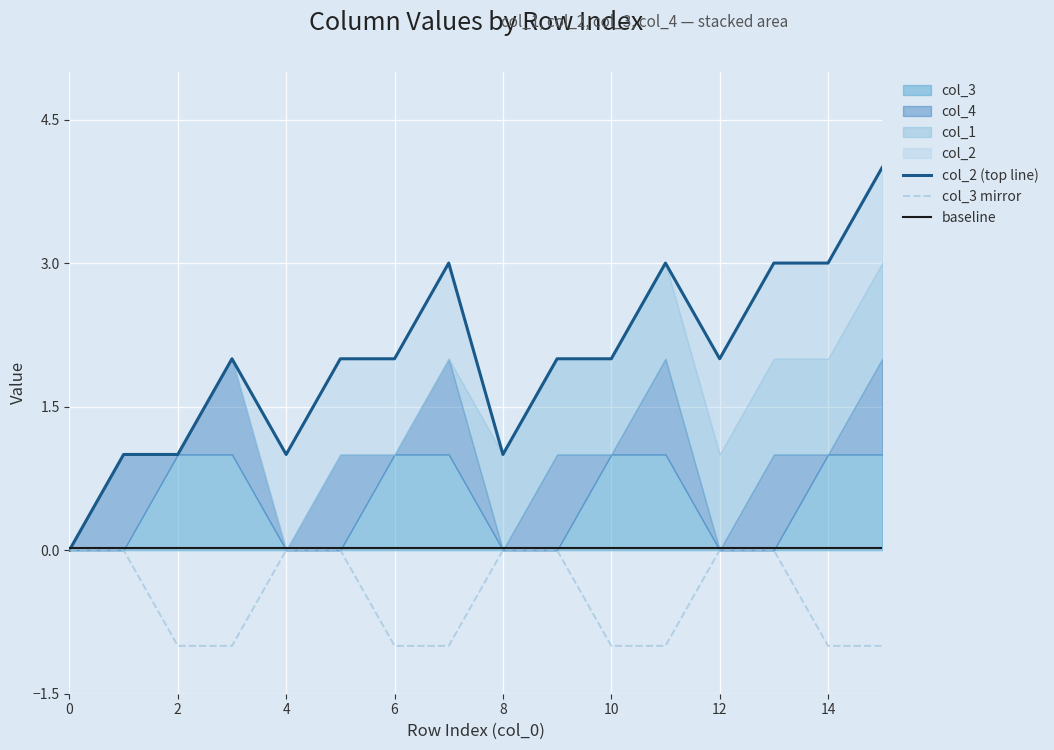

What is the lowest value of the col_3 mirror series?

-1.0